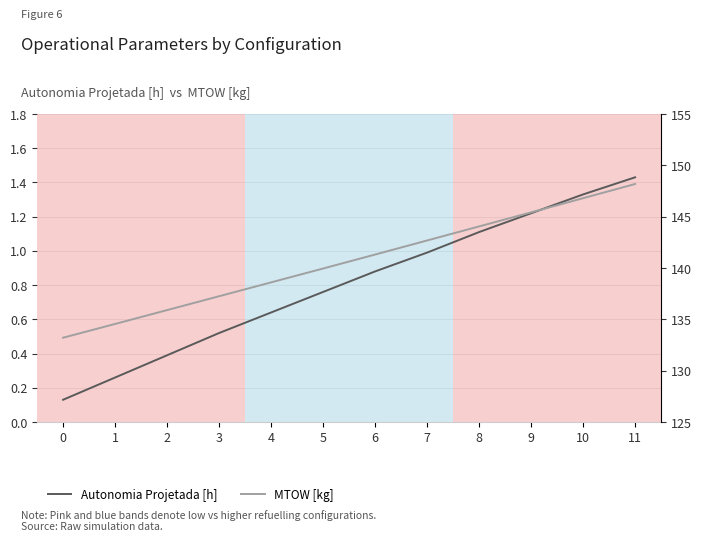

Reading left to right, list all the values displayed in this chart.

Autonomia Projetada [h]: 0.1	0.3	0.4	0.5	0.6	0.8	0.9	1.0	1.1	1.2	1.3	1.4
MTOW [kg]: 133.2	134.6	135.9	137.2	138.6	139.9	141.3	142.7	144.1	145.4	146.8	148.2